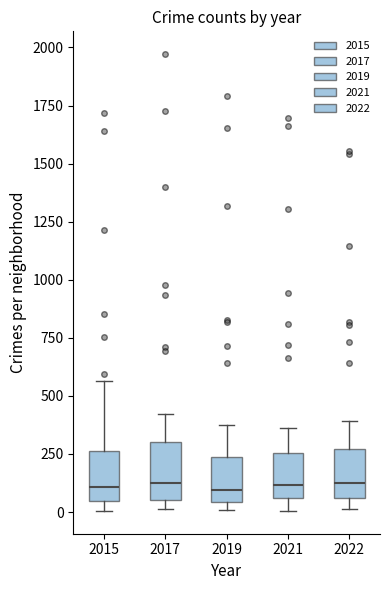

Reading left to right, read every box against the y-axis: the position of its median line, the range the box covers, and the ends of its whiskers. The values are not printed on the chart, so give them approximately, as read against the axis.

2015: median 100, box 50 to 250, whiskers 0 to 550
2017: median 100, box 50 to 300, whiskers 0 to 400
2019: median 100, box 50 to 250, whiskers 0 to 400
2021: median 100, box 50 to 250, whiskers 0 to 350
2022: median 150, box 50 to 250, whiskers 0 to 400